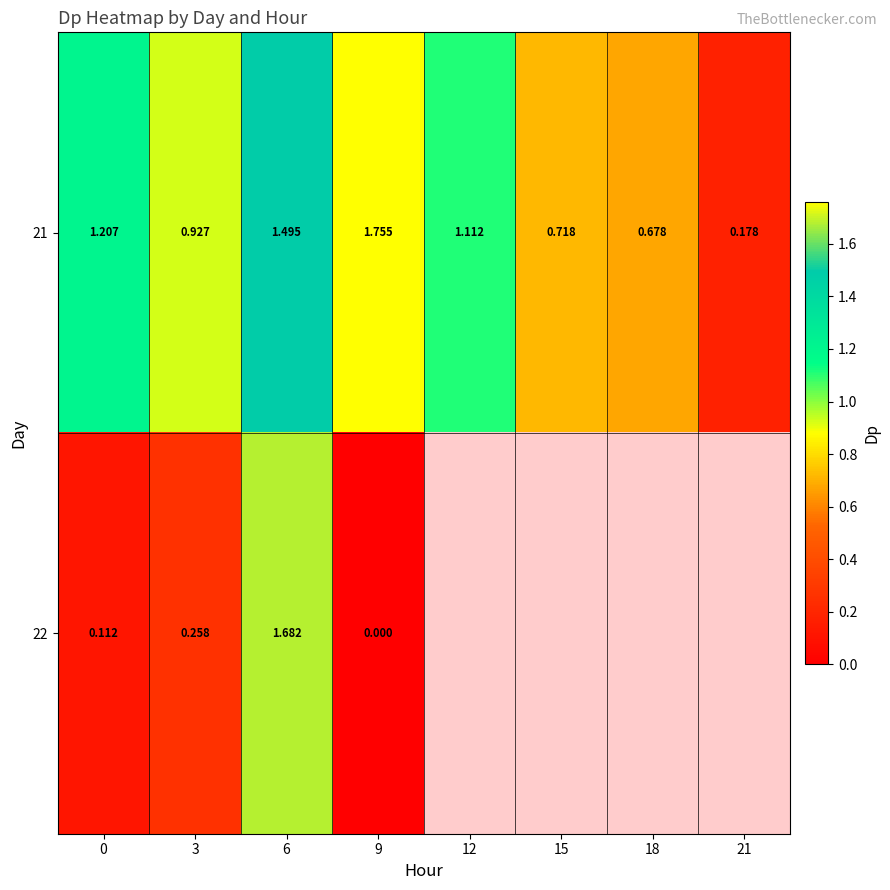

How many data points in 21 are less than 1?

4